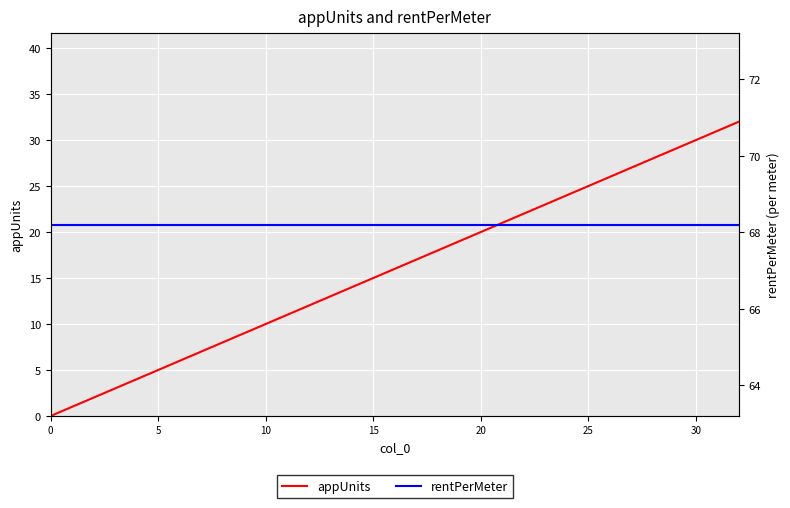

The rentPerMeter series shows 68.2 at 21. True or false?

True